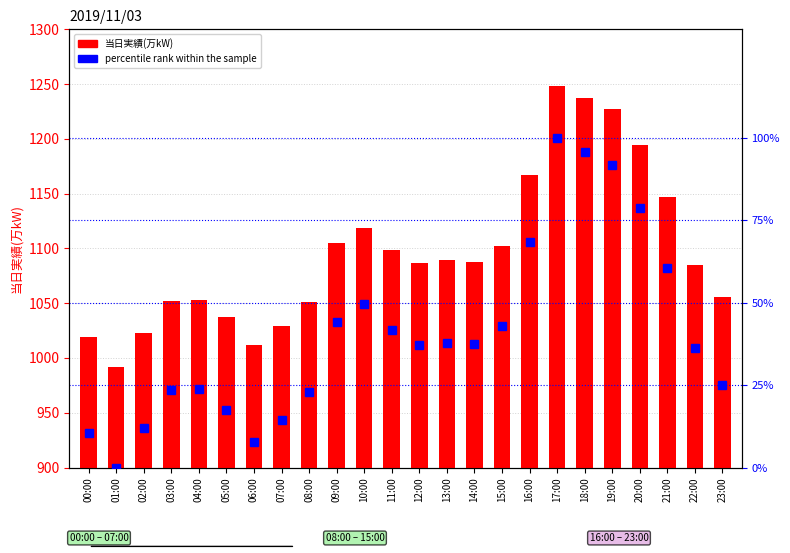

What is the spread (max minus min) of values at 20:00?

1115.1